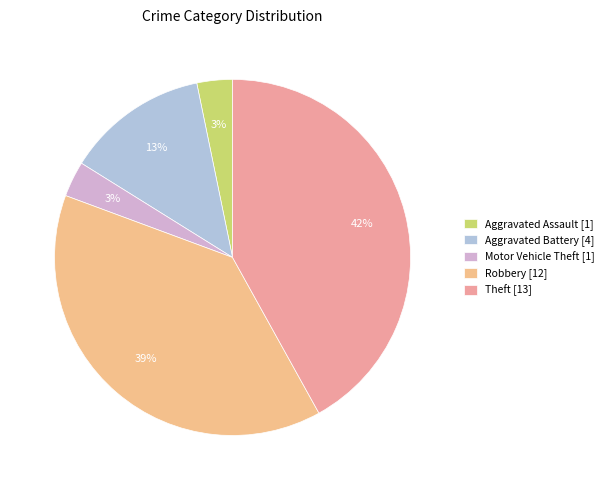

How many segments does this pie chart have?

5